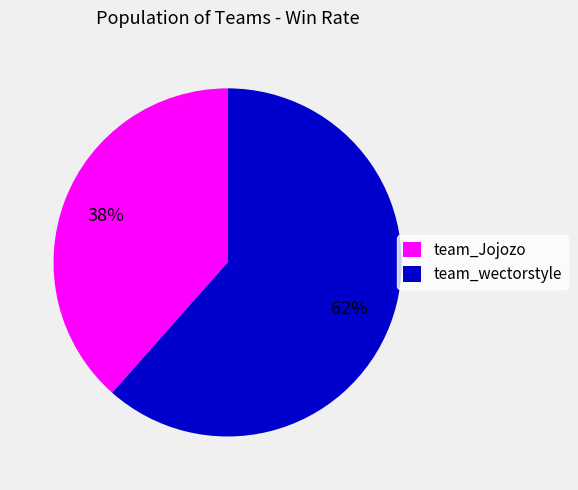

Is the sum of team_wectorstyle and team_Jojozo greater than half?

Yes